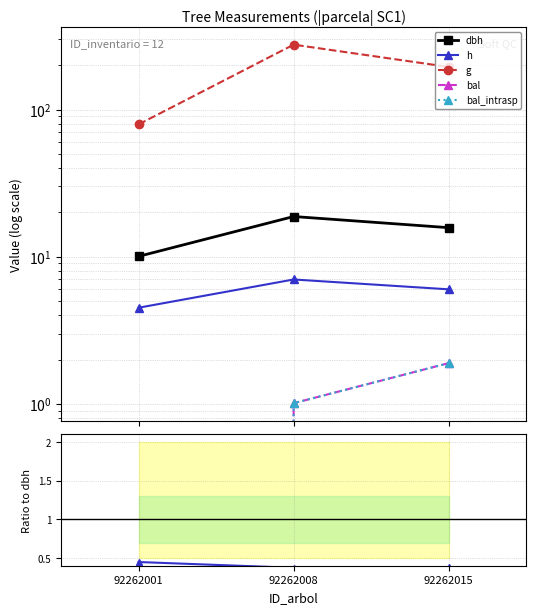

The value of g at 92262001 is 79.3. True or false?

True